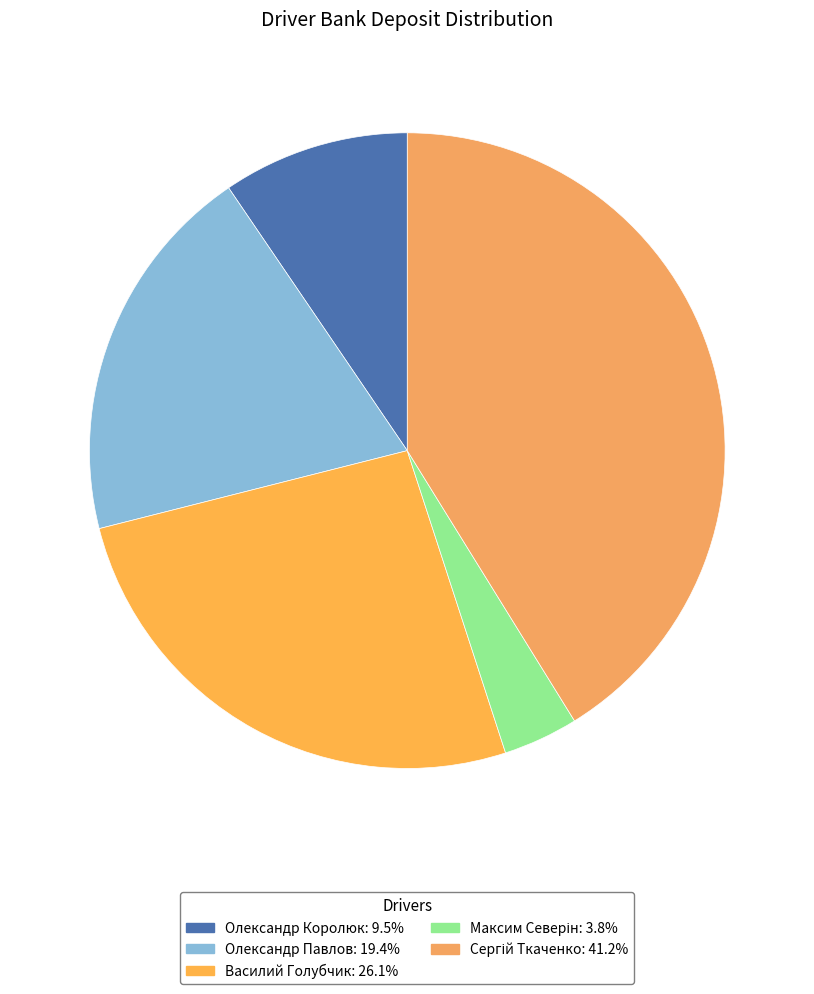

What portion of the pie excludes Сергій Ткаченко?

58.8%